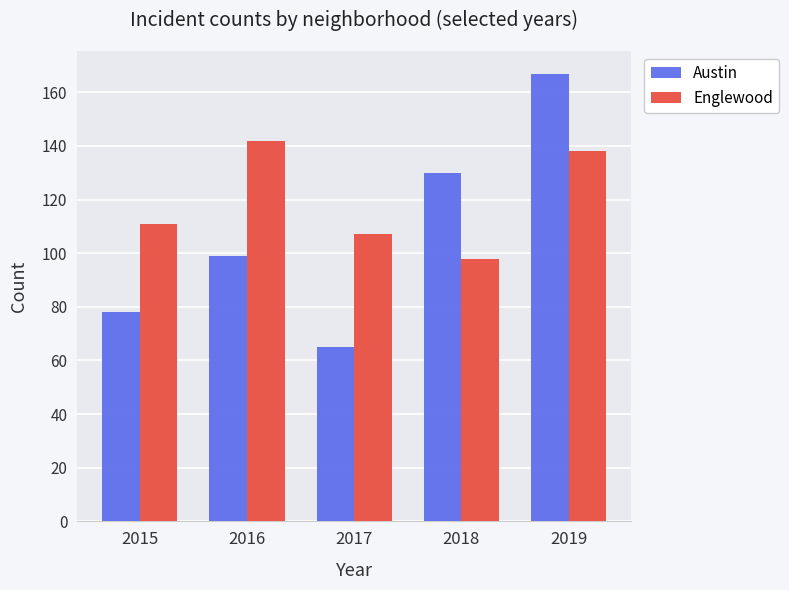

Is the value of Englewood at 2016 greater than the value of Austin at 2019?

No